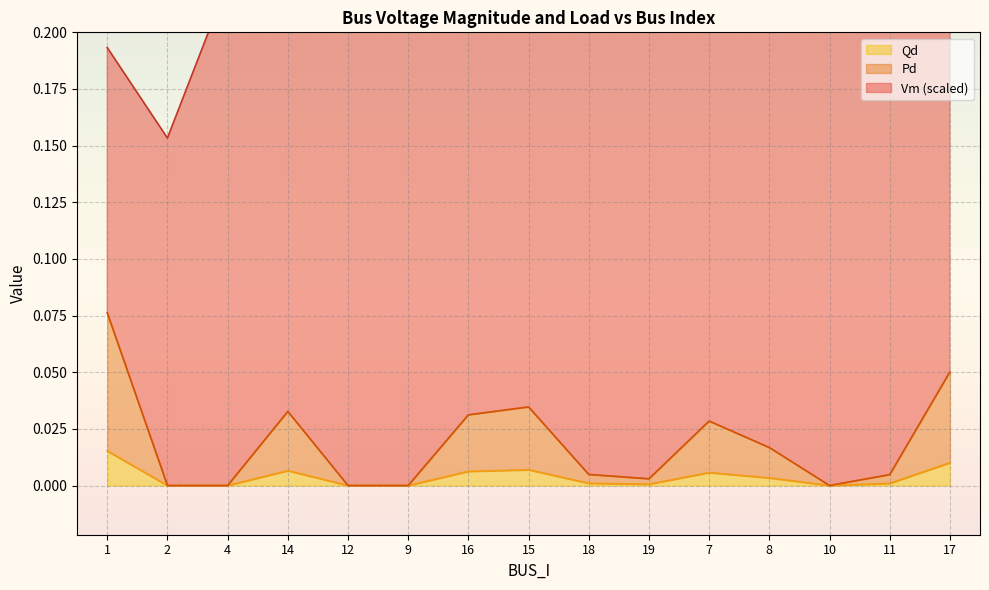

Which series changed the most between 18 and 10?

Pd